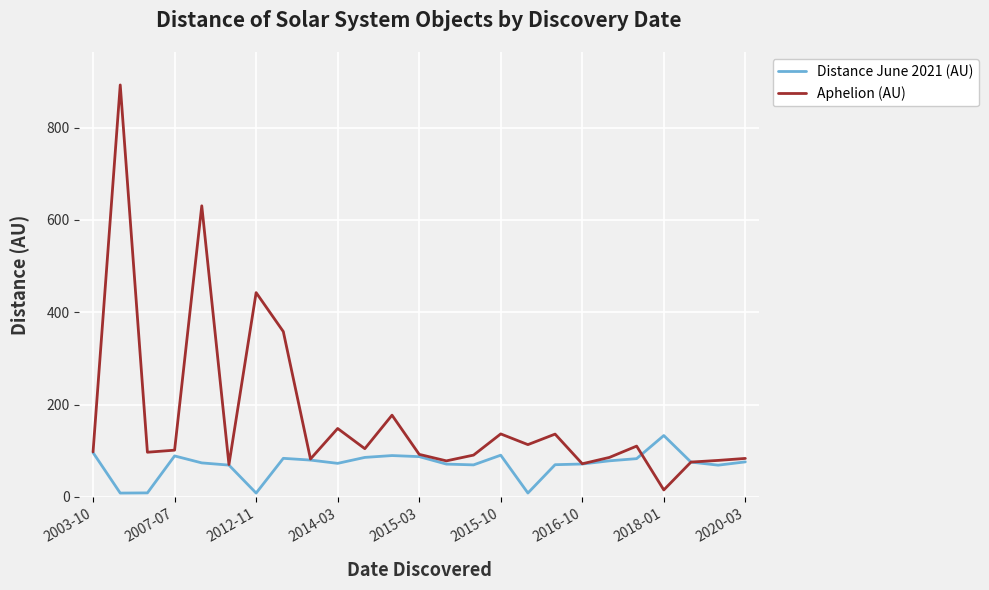

How many lines are shown in the chart?

2